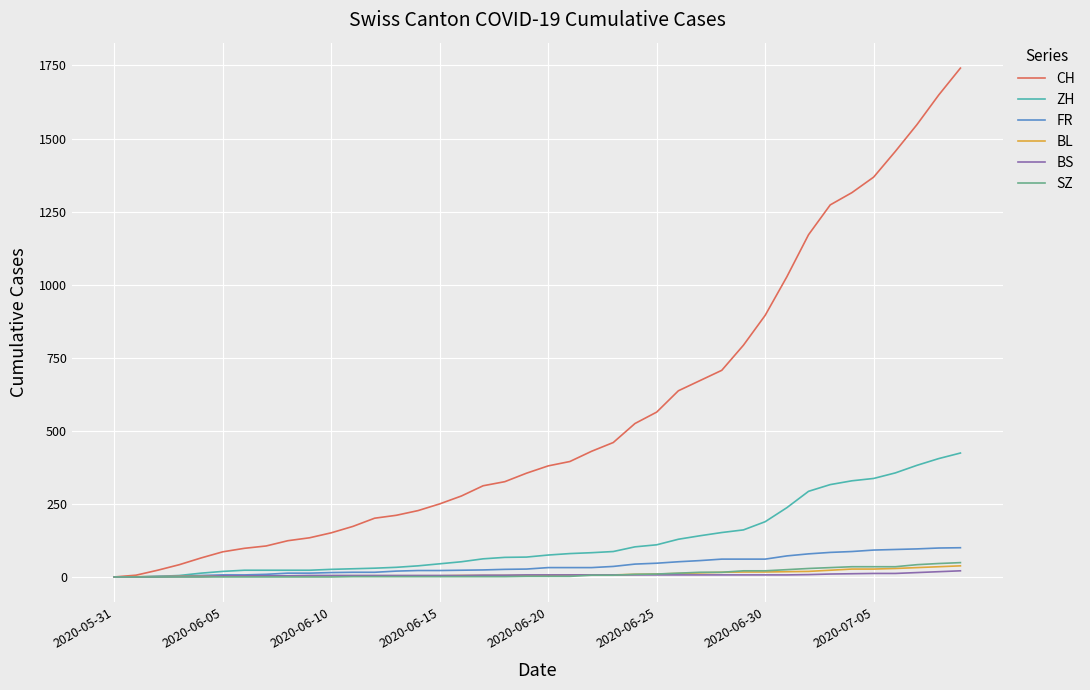

What is the maximum value shown in the chart?

1741